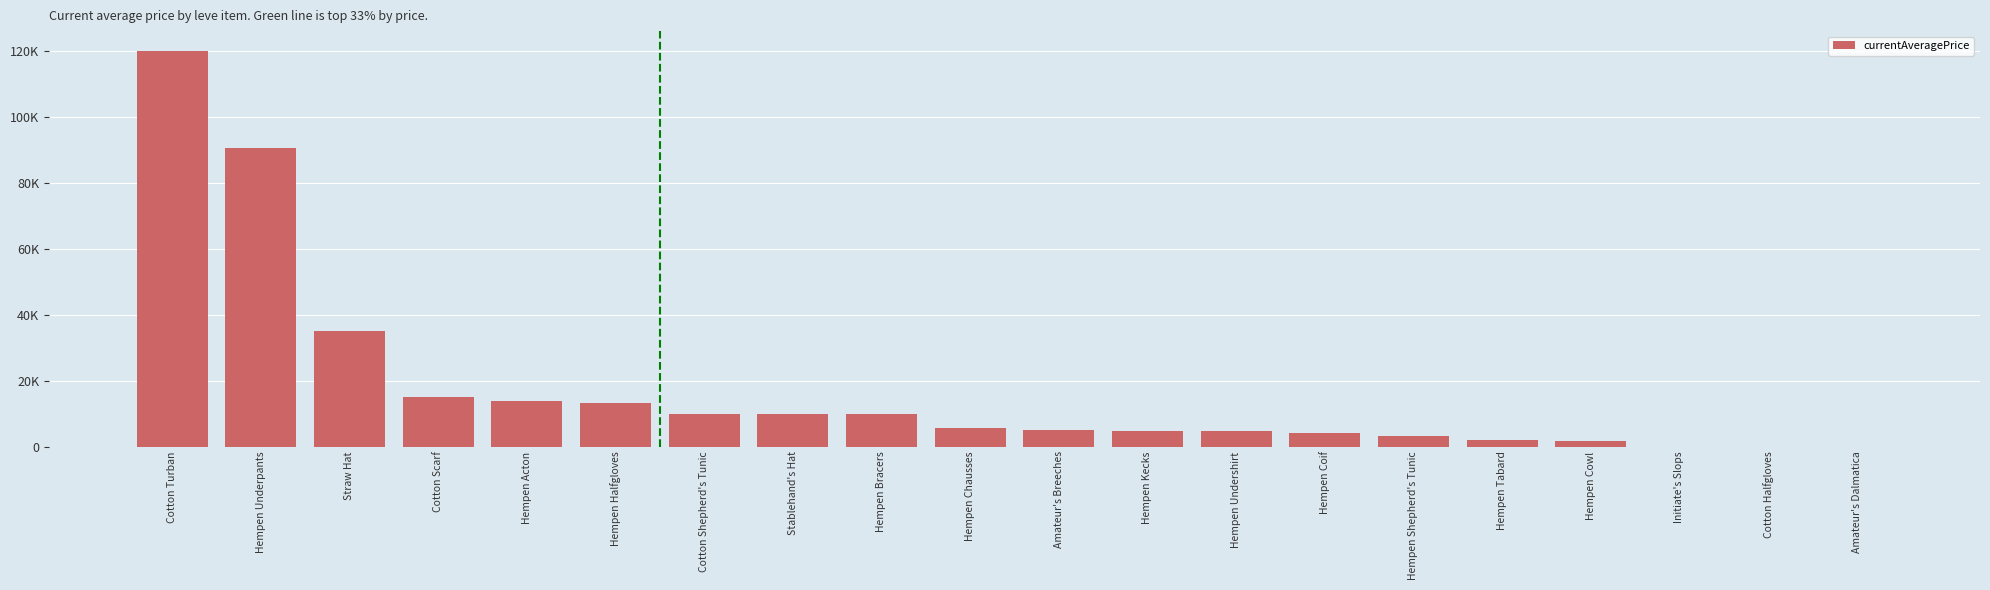

Are the bars grouped side by side (vs. stacked)?

No